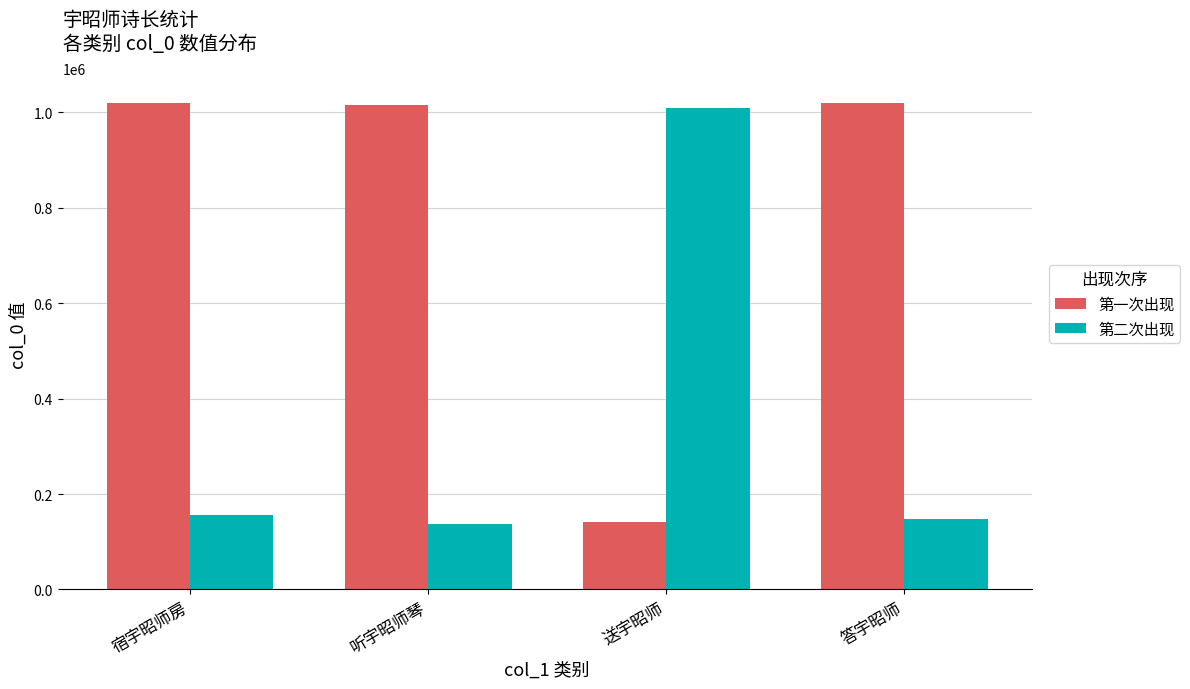

What is the difference between the highest and lowest values at 送宇昭师?

868361